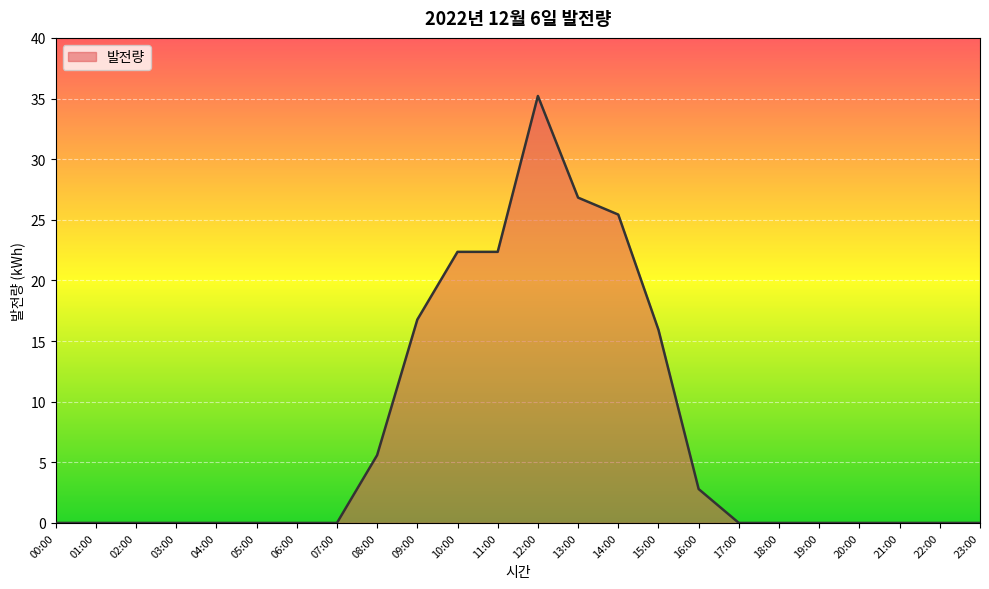

Is it true that the value at 02:00 is 0.0?

True